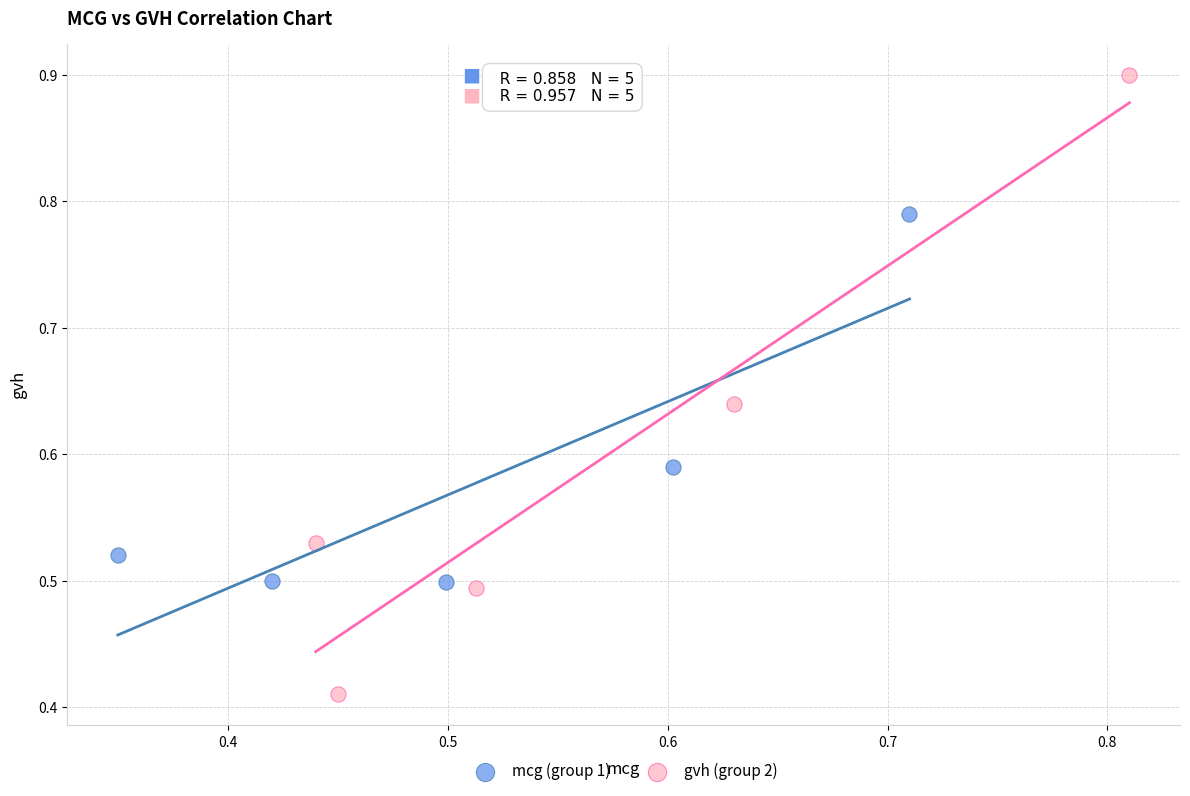

Which series reaches the minimum Y coordinate?

gvh (group 2)